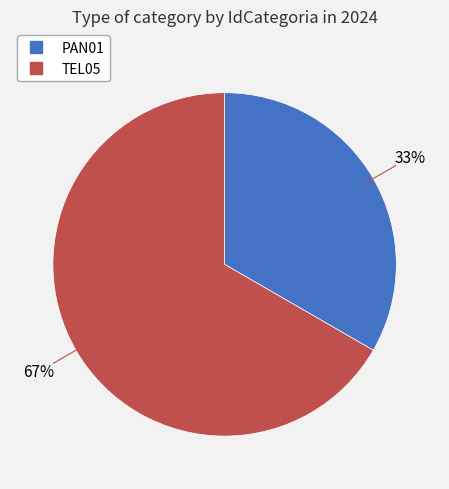

Is the sum of TEL05 and PAN01 greater than half?

Yes